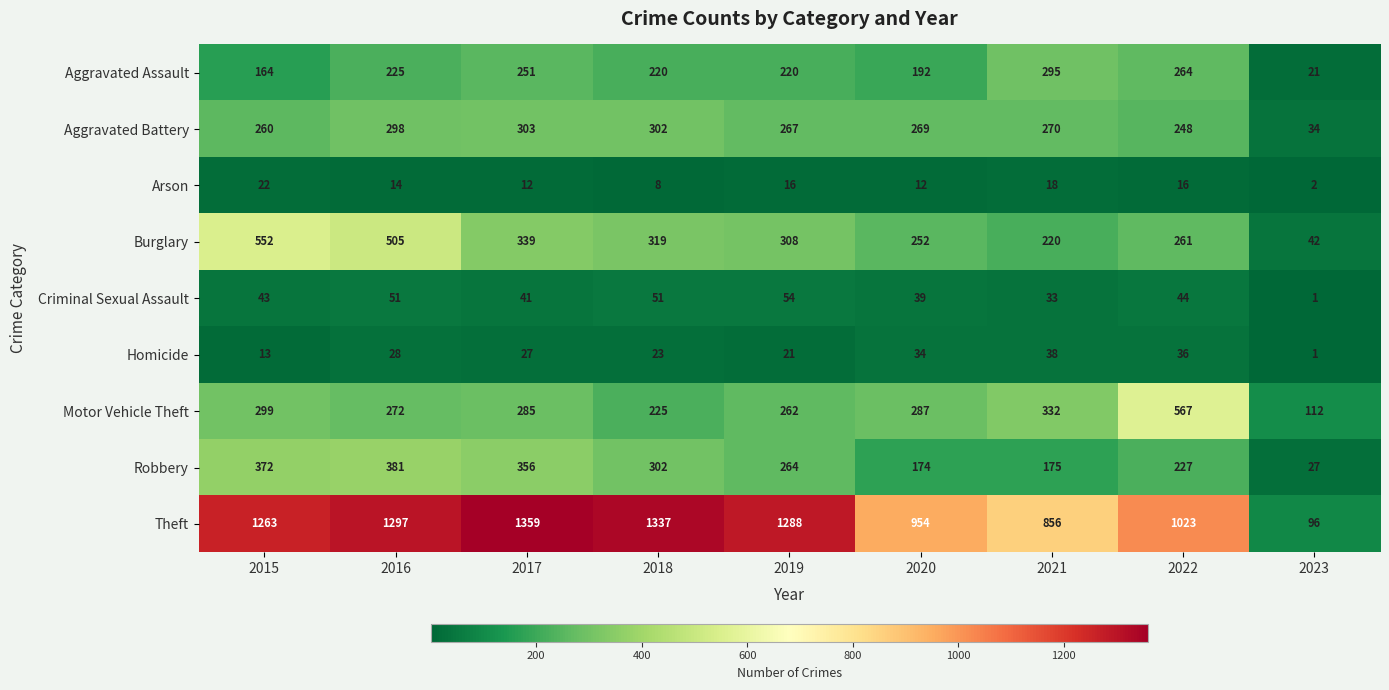

What is the difference between the highest and lowest values at 2017?

1347